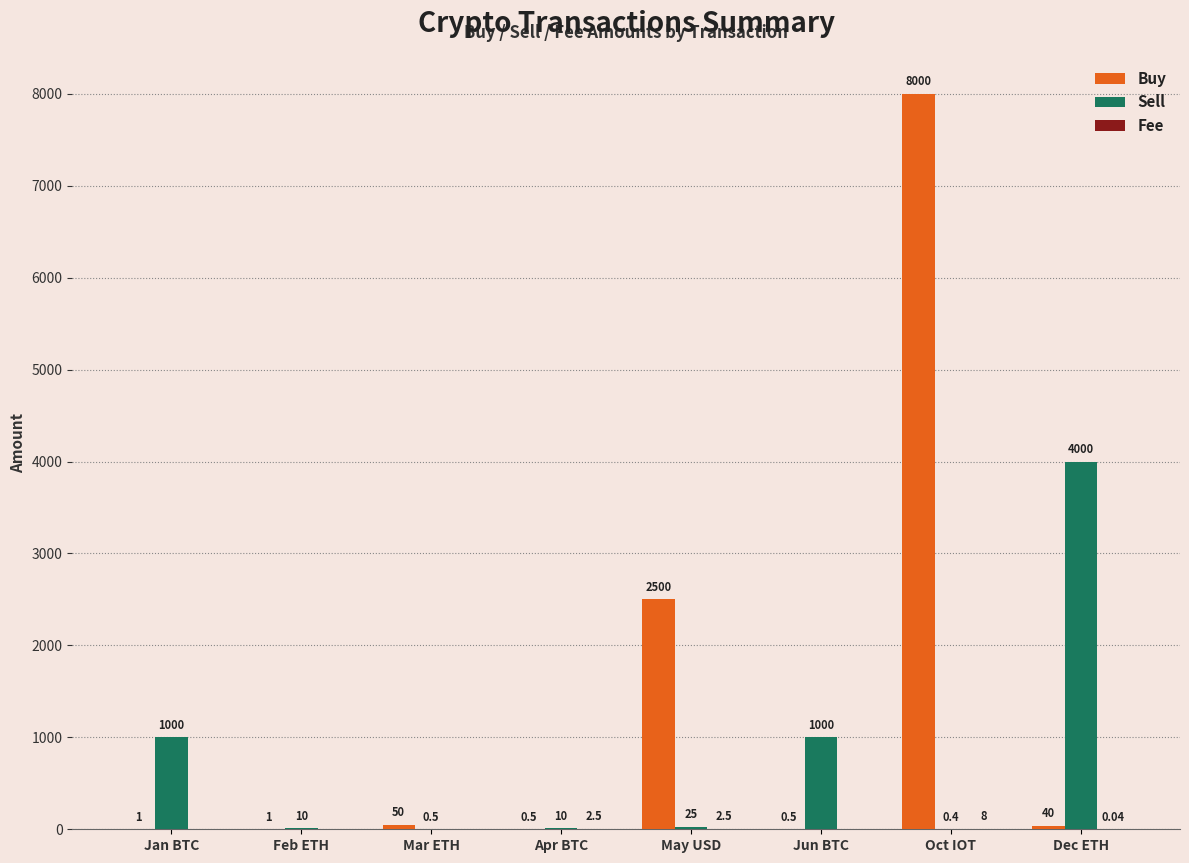

Are the bars grouped side by side (vs. stacked)?

Yes